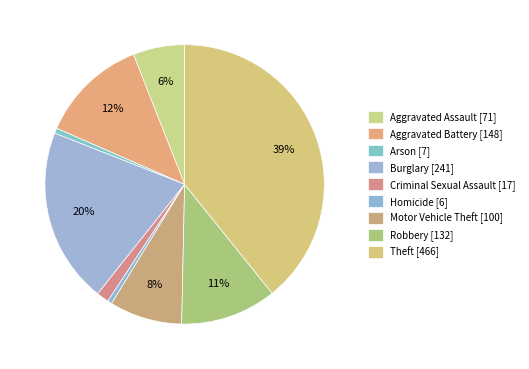

Does Arson account for over 50% of the chart?

No